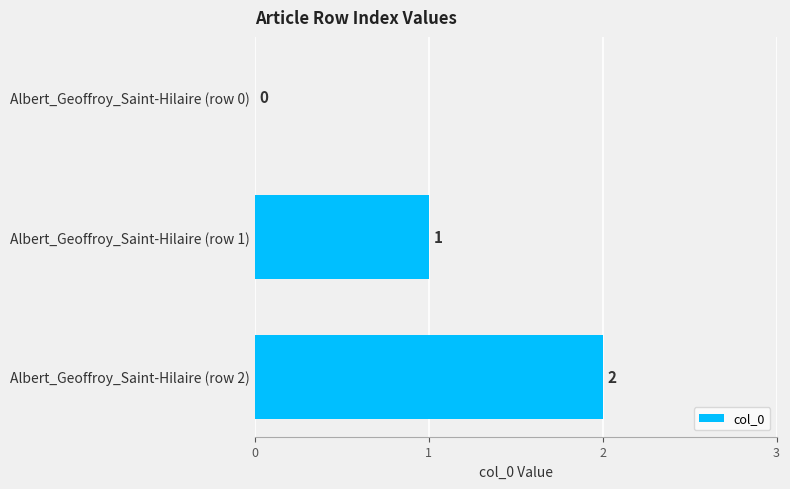

At which category does the chart reach its peak across all series?

Albert_Geoffroy_Saint-Hilaire (row 2)